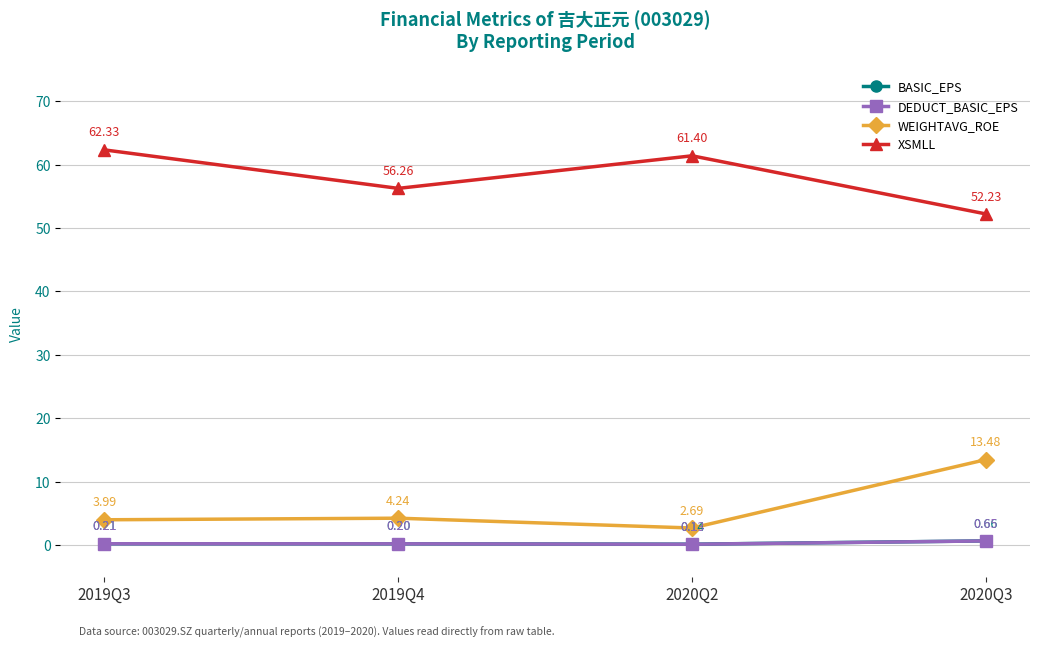

True or false: WEIGHTAVG_ROE and BASIC_EPS cross at least once.

False